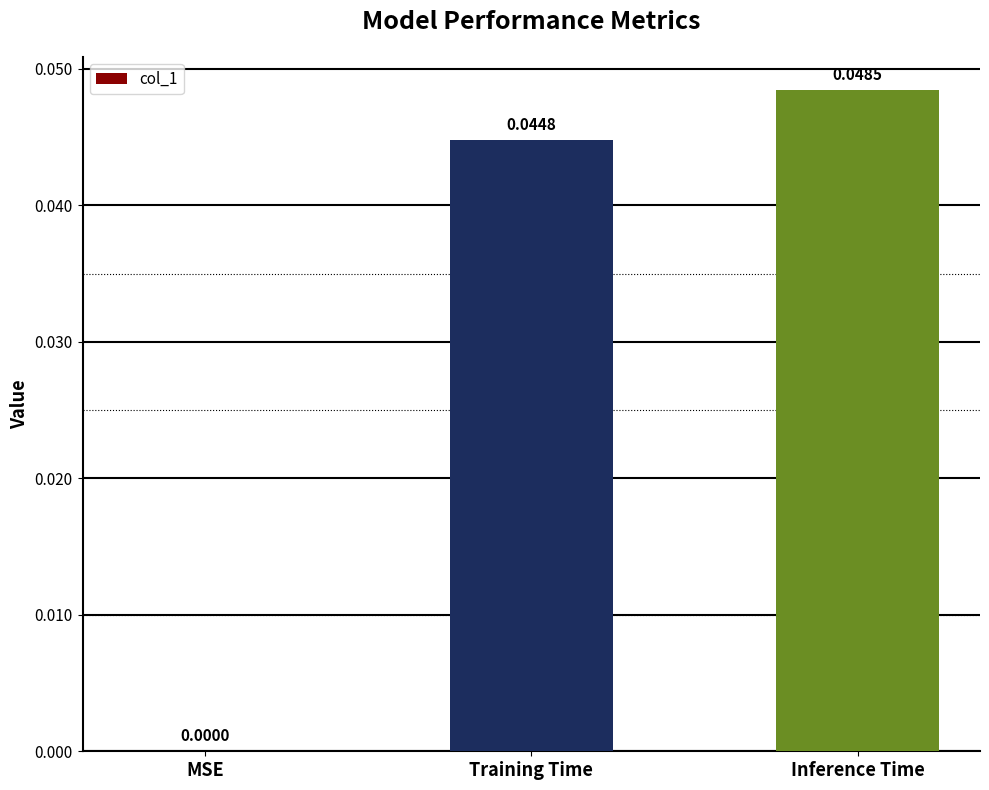

Between Training Time and MSE, which is larger?

Training Time